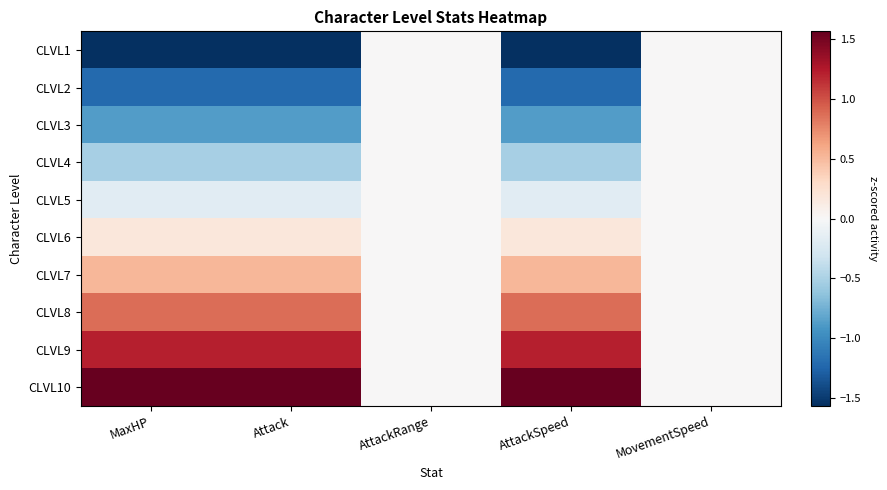

Reading right to left, list all the values displayed in this chart.

CLVL1: MovementSpeed=0.0	AttackSpeed=-1.6	AttackRange=0.0	Attack=-1.6	MaxHP=-1.6
CLVL2: MovementSpeed=0.0	AttackSpeed=-1.2	AttackRange=0.0	Attack=-1.2	MaxHP=-1.2
CLVL3: MovementSpeed=0.0	AttackSpeed=-0.9	AttackRange=0.0	Attack=-0.9	MaxHP=-0.9
CLVL4: MovementSpeed=0.0	AttackSpeed=-0.5	AttackRange=0.0	Attack=-0.5	MaxHP=-0.5
CLVL5: MovementSpeed=0.0	AttackSpeed=-0.2	AttackRange=0.0	Attack=-0.2	MaxHP=-0.2
CLVL6: MovementSpeed=0.0	AttackSpeed=0.2	AttackRange=0.0	Attack=0.2	MaxHP=0.2
CLVL7: MovementSpeed=0.0	AttackSpeed=0.5	AttackRange=0.0	Attack=0.5	MaxHP=0.5
CLVL8: MovementSpeed=0.0	AttackSpeed=0.9	AttackRange=0.0	Attack=0.9	MaxHP=0.9
CLVL9: MovementSpeed=0.0	AttackSpeed=1.2	AttackRange=0.0	Attack=1.2	MaxHP=1.2
CLVL10: MovementSpeed=0.0	AttackSpeed=1.6	AttackRange=0.0	Attack=1.6	MaxHP=1.6